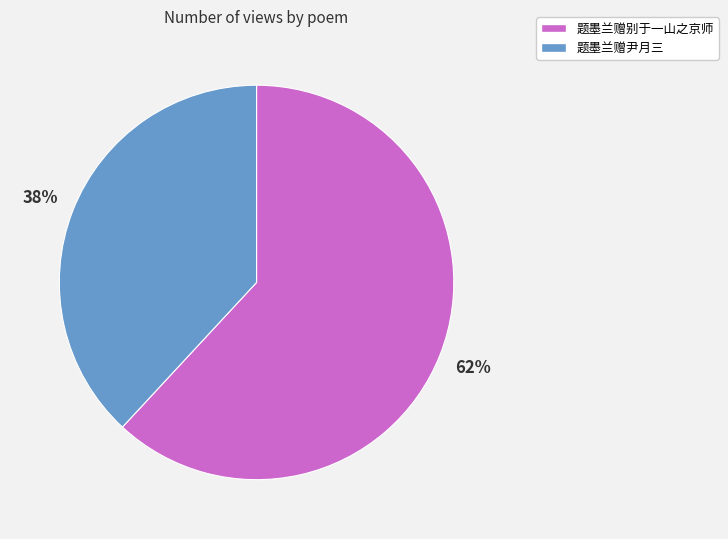

What percentage is the 题墨兰赠别于一山之京师 slice, to the nearest percent?

62%